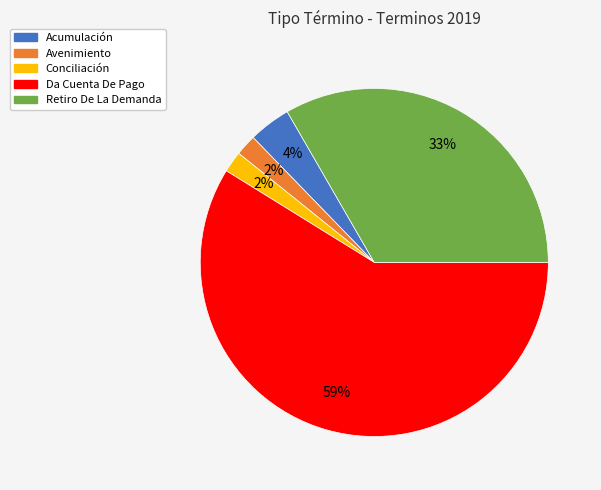

Count the number of slices in the pie.

5